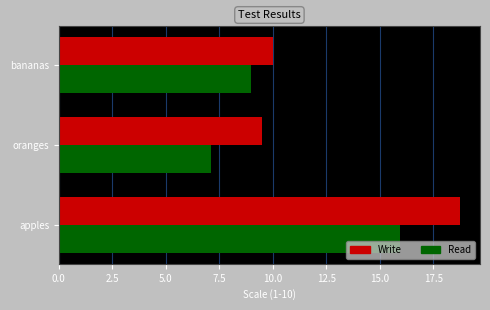

What is the greatest value displayed?

18.8